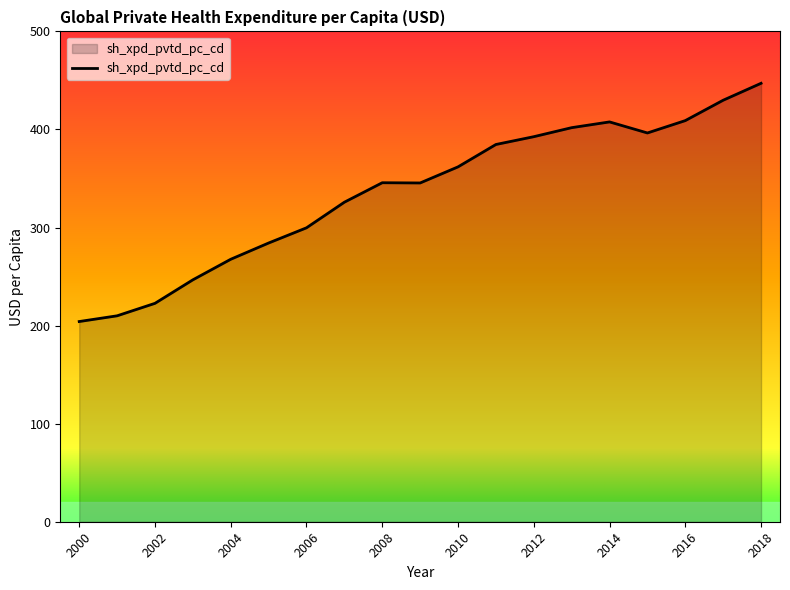

What is the maximum value shown in the chart?

447.1